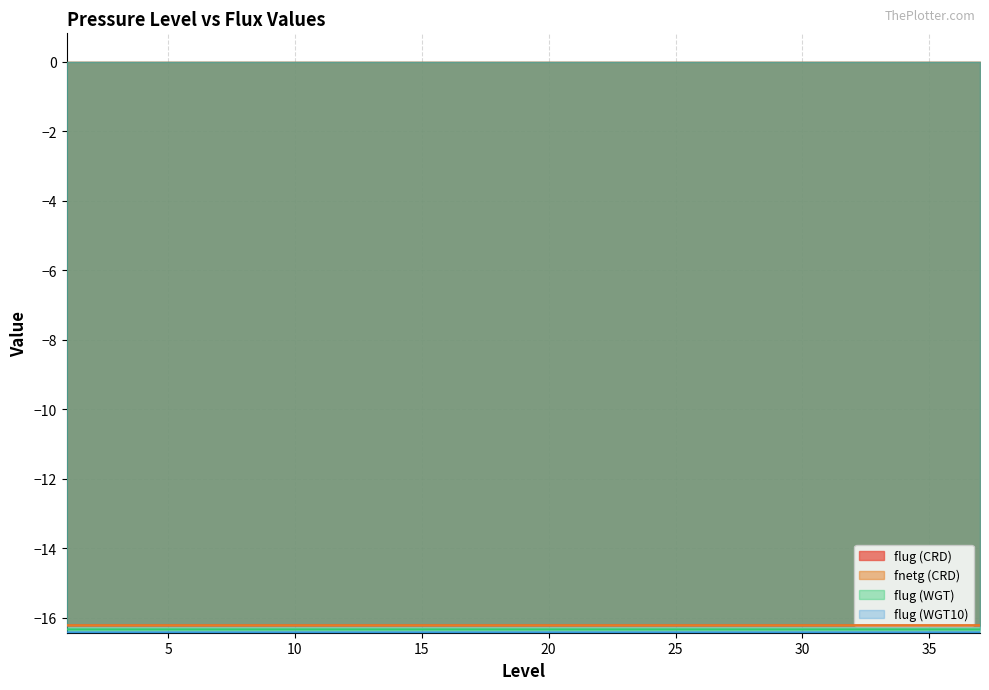

At which category is the sum across all series the highest?

25